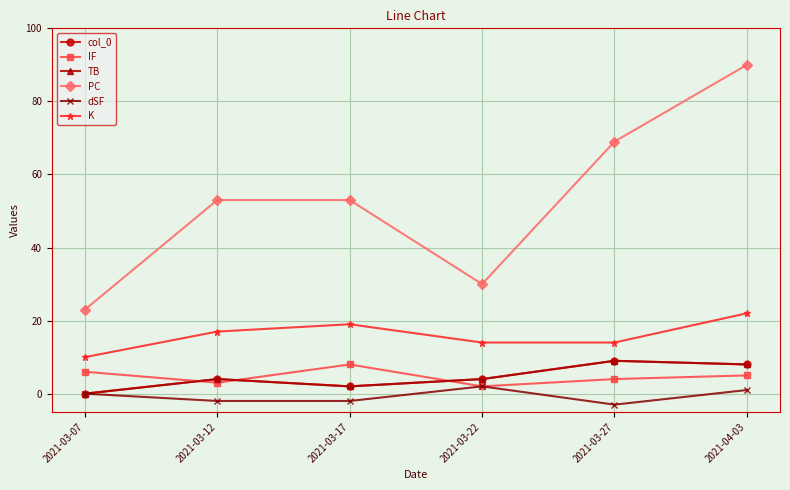

Does the chart display data point markers on the line(s)?

Yes